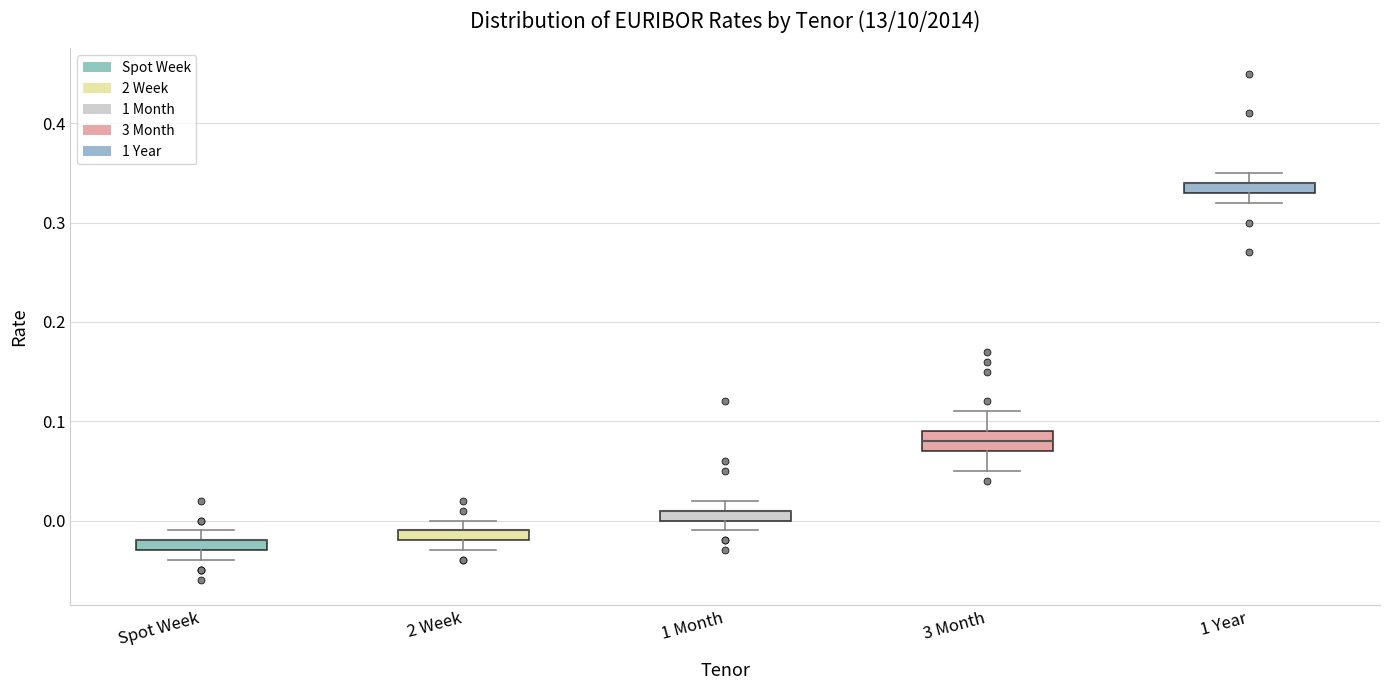

Where does the lower whisker of the box for 3 Month end on the y-axis? The values are not printed on the chart, so give them approximately, as read against the axis.

0.05